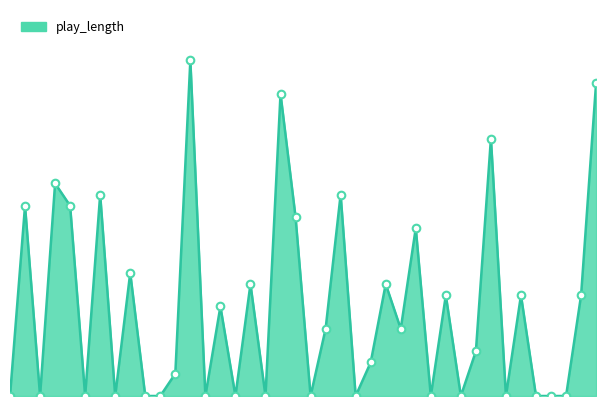

What is the change in value from 9 to 29?

-11